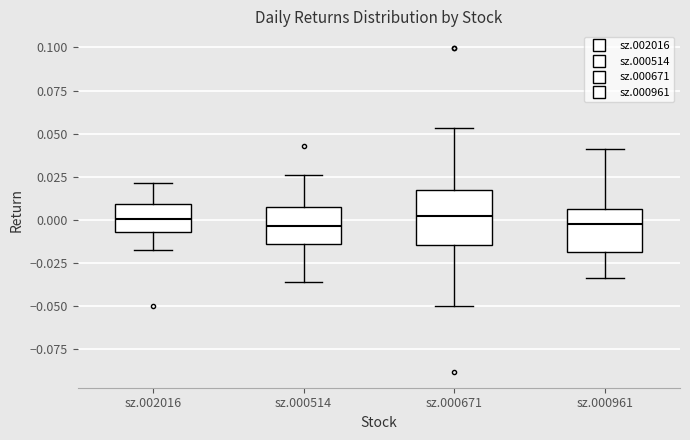

Reading left to right, transcribe this box plot: for each box, give where its median line is, the range the box spans, and where its two whiskers end, as read against the y-axis. The values are not printed on the chart, so give them approximately, as read against the axis.

sz.002016: median 0.000, box -0.005 to 0.010, whiskers -0.020 to 0.020
sz.000514: median -0.005, box -0.015 to 0.005, whiskers -0.035 to 0.025
sz.000671: median 0.000, box -0.015 to 0.015, whiskers -0.050 to 0.055
sz.000961: median 0.000, box -0.020 to 0.005, whiskers -0.035 to 0.040